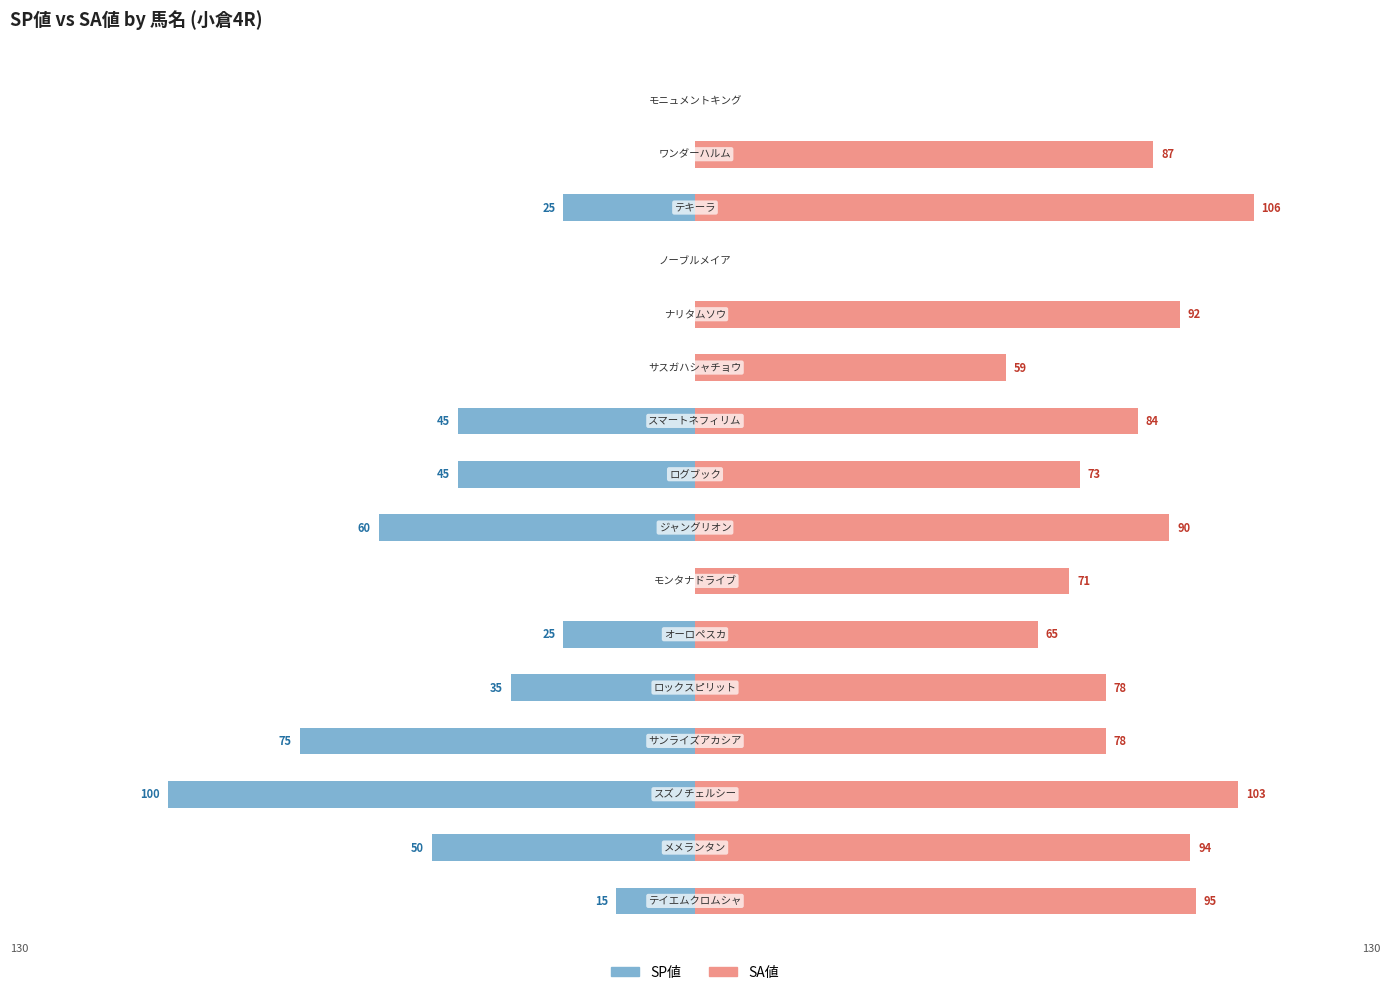

Reading left to right, what are all the values shown in this chart?

SP値: -15	-50	-100	-75	-35	-25	0	-60	-45	-45	0	0	0	-25	0	0
SA値: 95	94	103	78	78	65	71	90	73	84	59	92	0	106	87	0